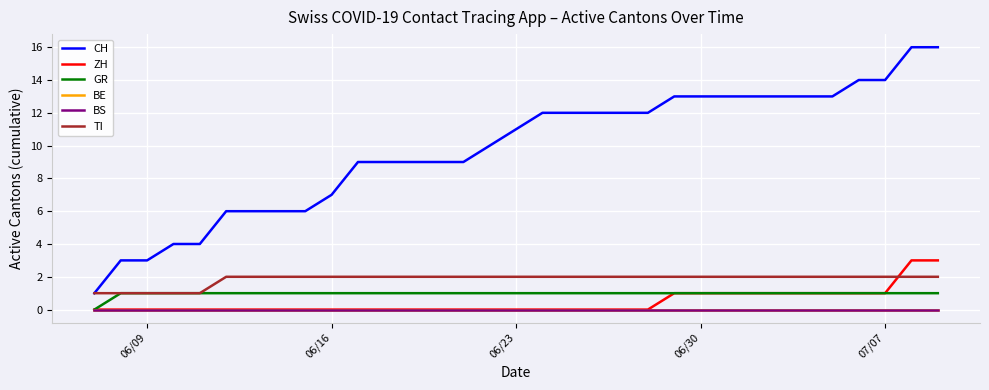

Reading left to right, what are all the values shown in this chart?

CH: 1	3	3	4	4	6	6	6	6	7	9	9	9	9	9	10	11	12	12	12	12	12	13	13	13	13	13	13	13	14	14	16	16
ZH: 0	0	0	0	0	0	0	0	0	0	0	0	0	0	0	0	0	0	0	0	0	0	1	1	1	1	1	1	1	1	1	3	3
GR: 0	1	1	1	1	1	1	1	1	1	1	1	1	1	1	1	1	1	1	1	1	1	1	1	1	1	1	1	1	1	1	1	1
BE: 0	0	0	0	0	0	0	0	0	0	0	0	0	0	0	0	0	0	0	0	0	0	0	0	0	0	0	0	0	0	0	0	0
BS: 0	0	0	0	0	0	0	0	0	0	0	0	0	0	0	0	0	0	0	0	0	0	0	0	0	0	0	0	0	0	0	0	0
TI: 1	1	1	1	1	2	2	2	2	2	2	2	2	2	2	2	2	2	2	2	2	2	2	2	2	2	2	2	2	2	2	2	2